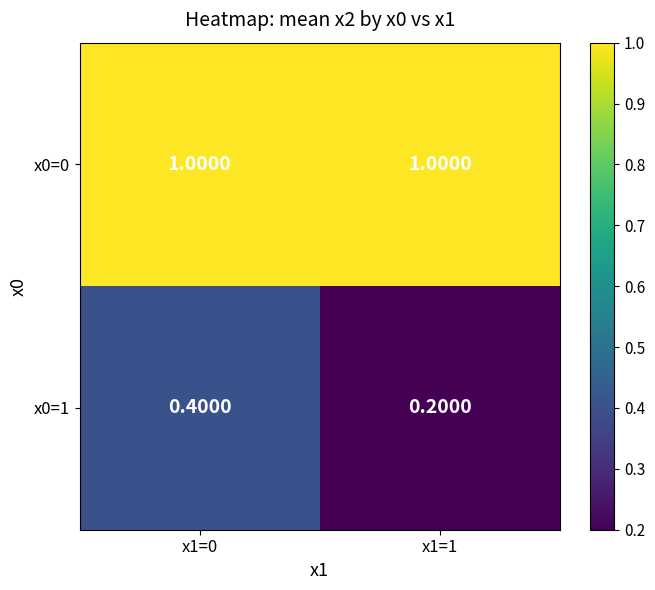

List the series in order of their overall mean, lowest first.

x0=1, x0=0